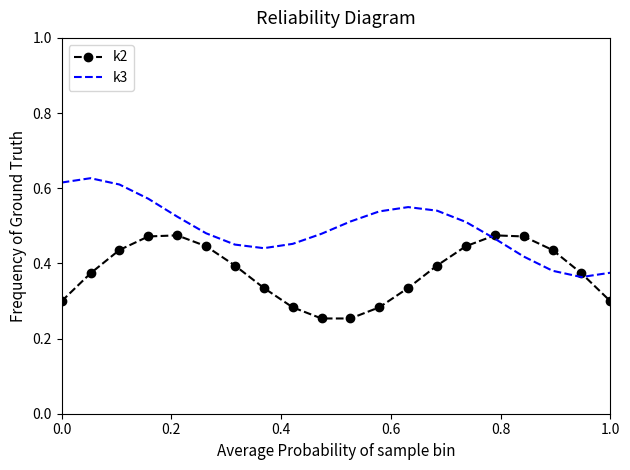

How many intersections are there between k3 and k2?

2